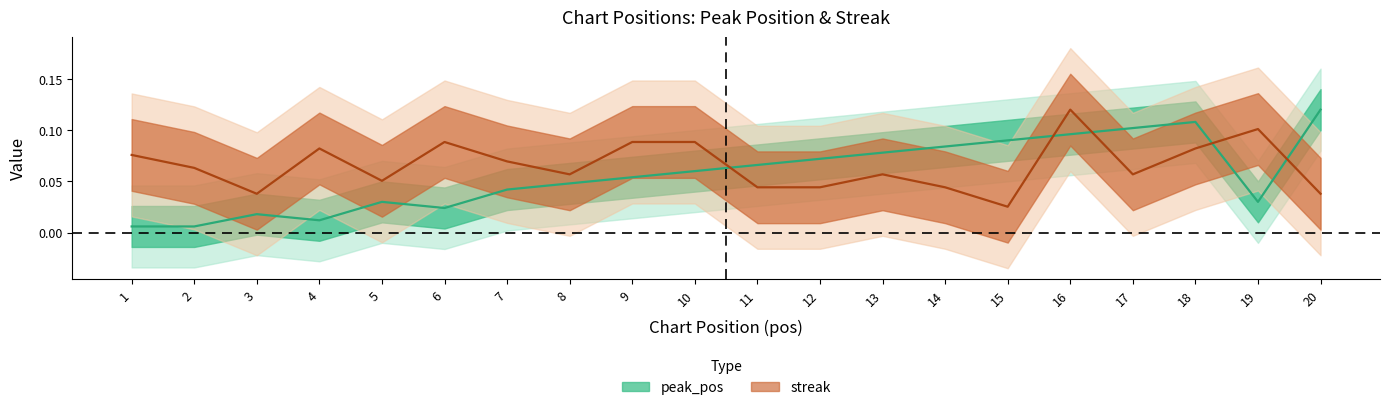

What is the value of the streak point at the 10th from the left?

0.1